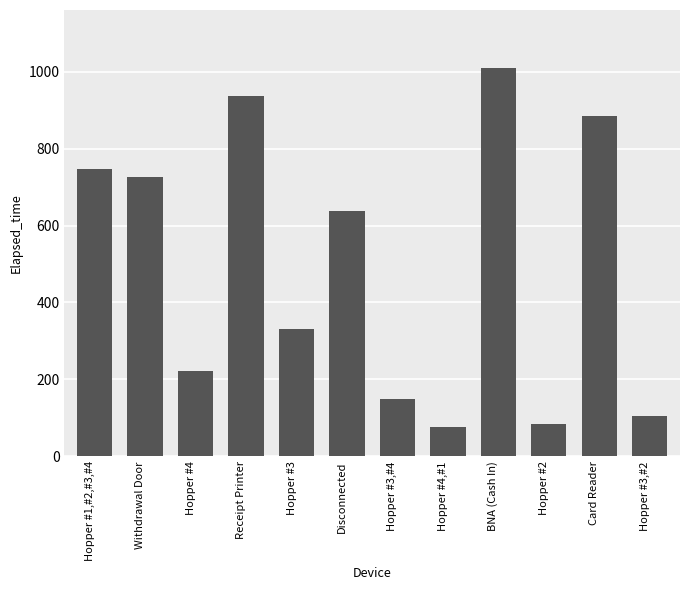

Is it true that the value at Disconnected is 638?

True